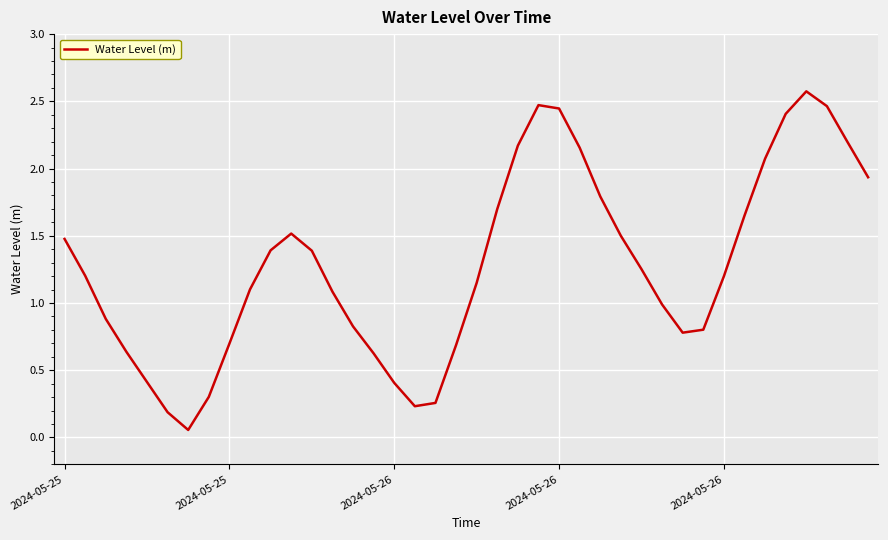

What is the difference between the maximum and minimum values?

2.5